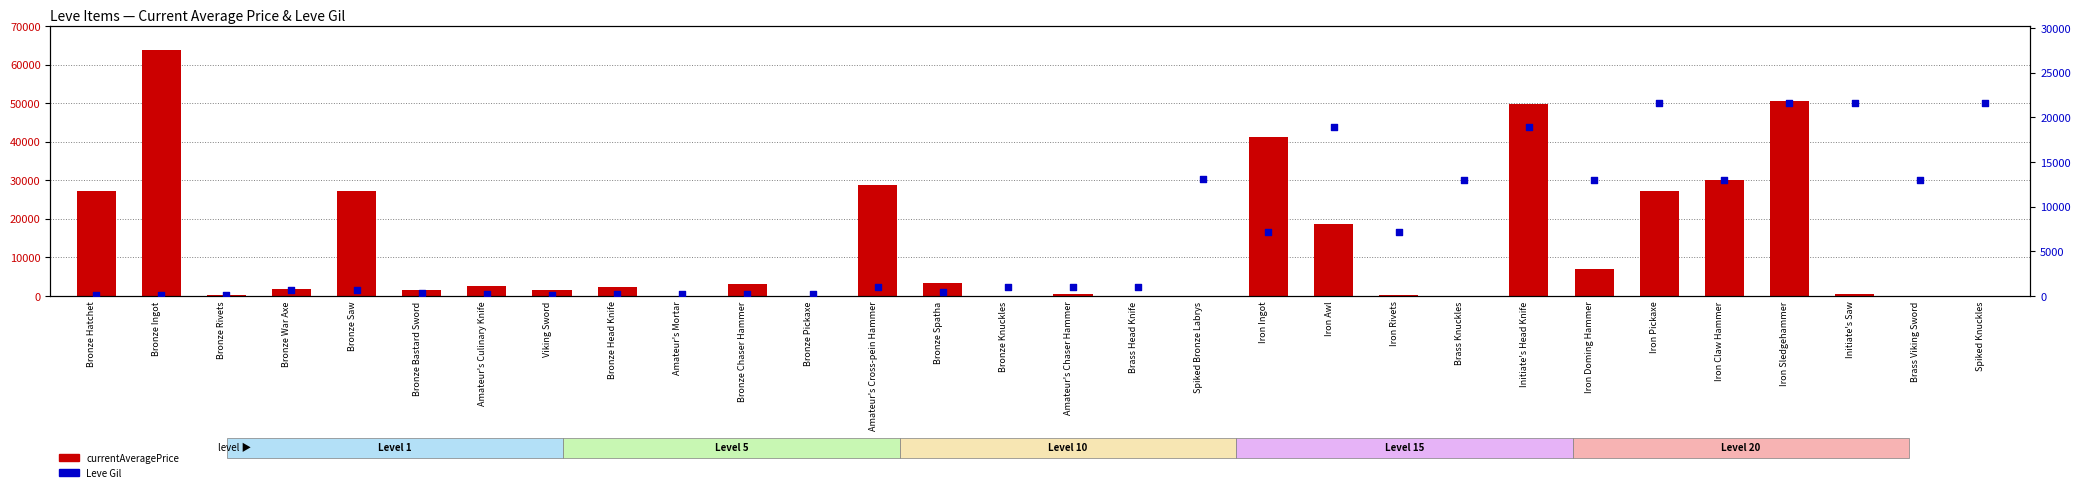

Which series contains the lowest Y value?

currentAveragePrice